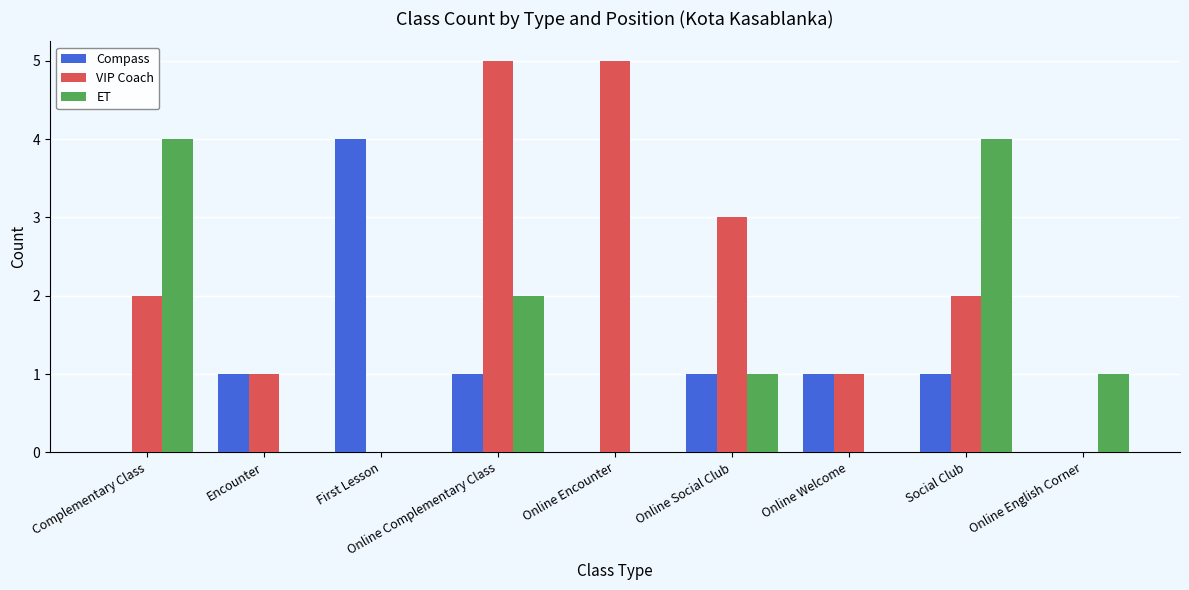

What is the total value across all series at Online Social Club?

5